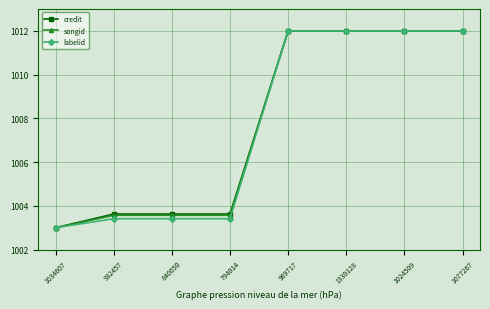

What is the maximum value for labelid?

1012.0